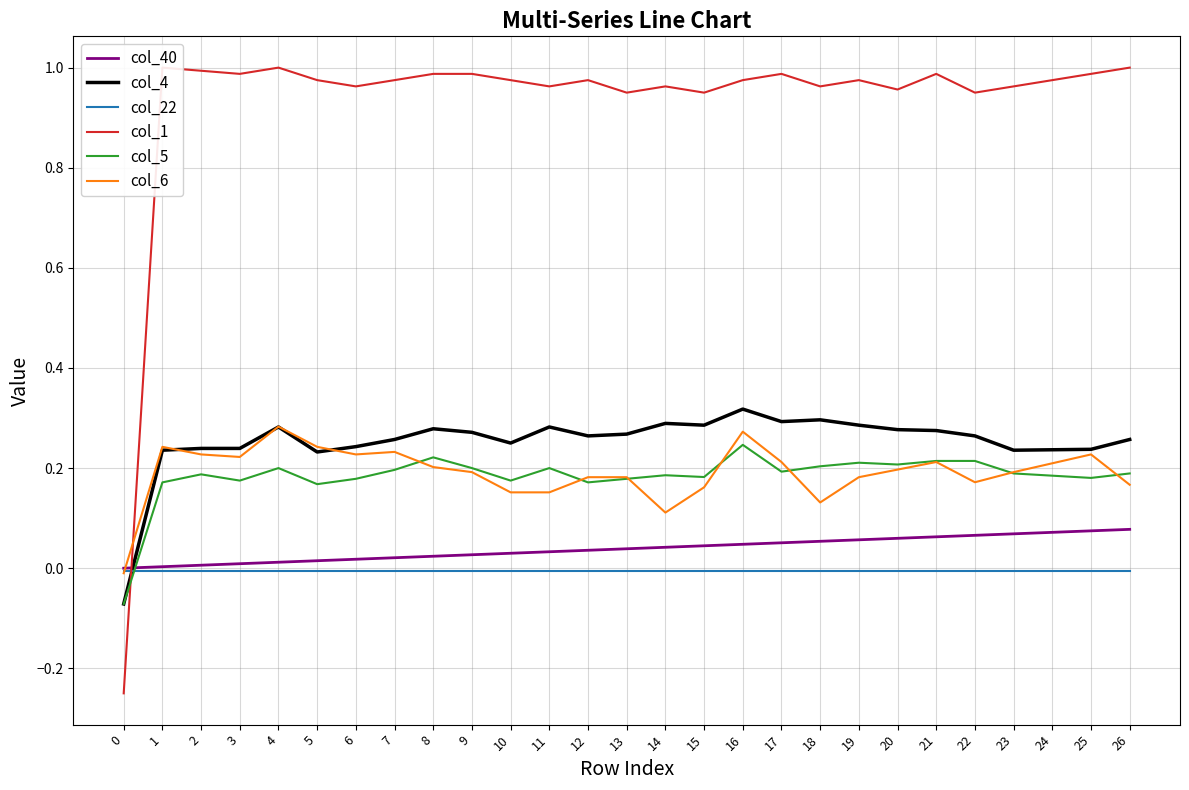

At how many categories does at least one series exceed 0?

26